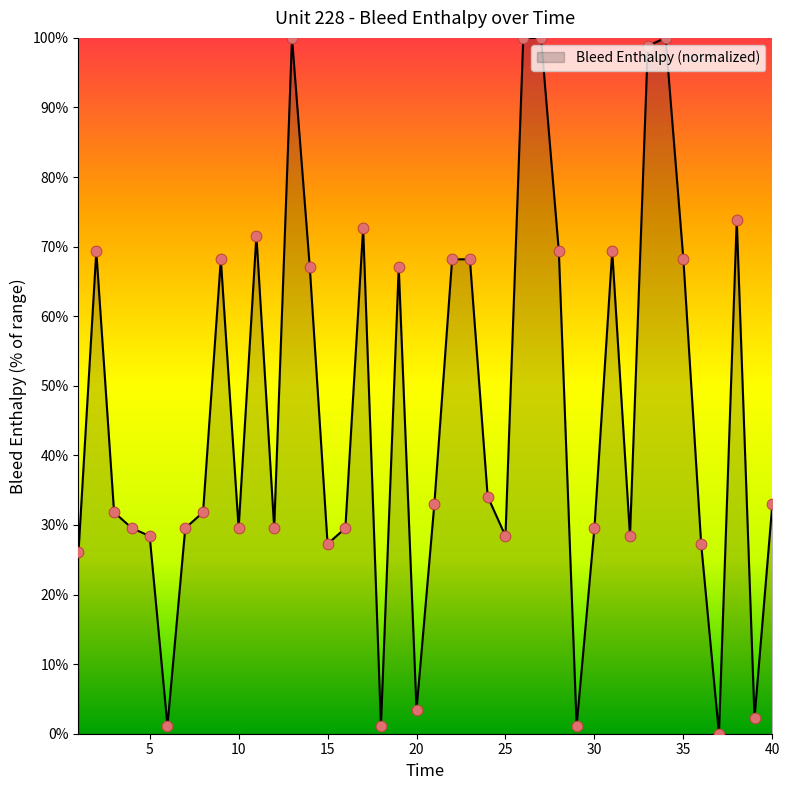

What is the difference between the maximum and minimum values?

100.0